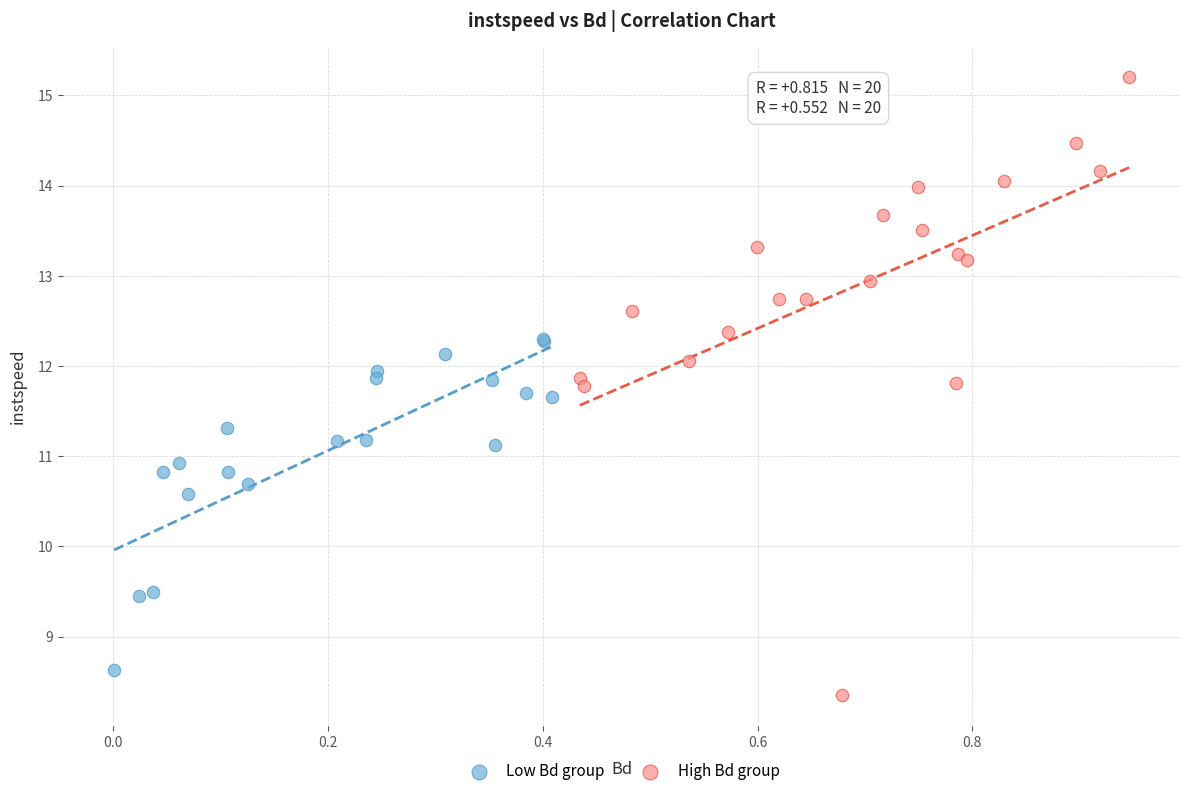

Which series reaches the maximum Y coordinate?

High Bd group